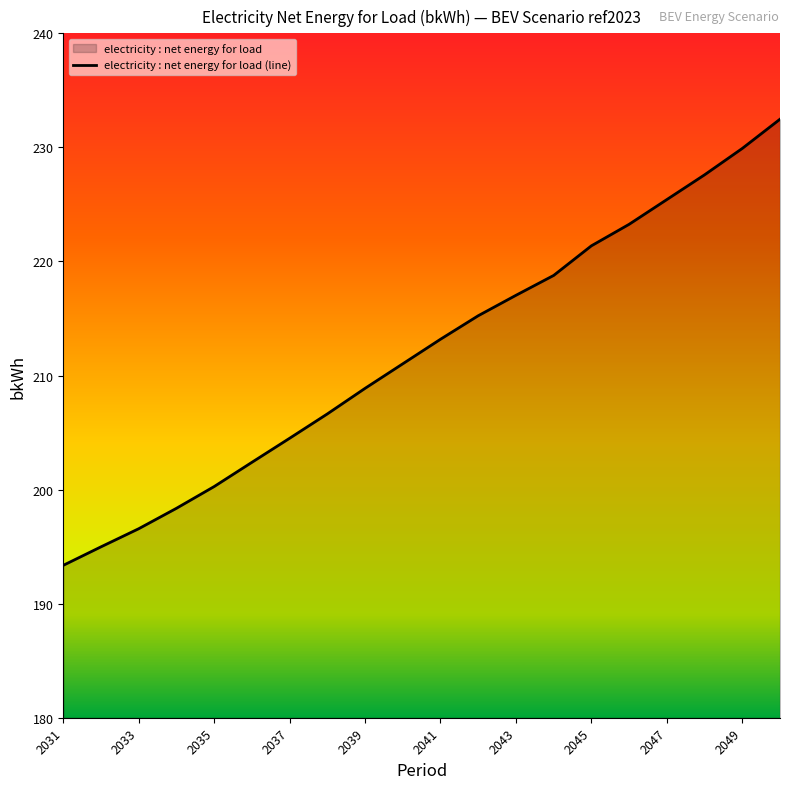

Which category has the lowest value across all series?

2031